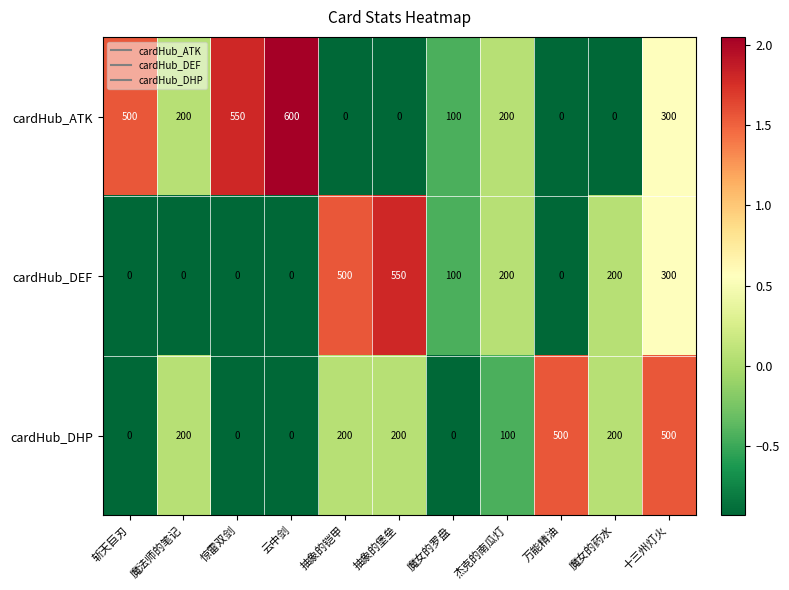

At which category is the sum across all series the highest?

十三州灯火